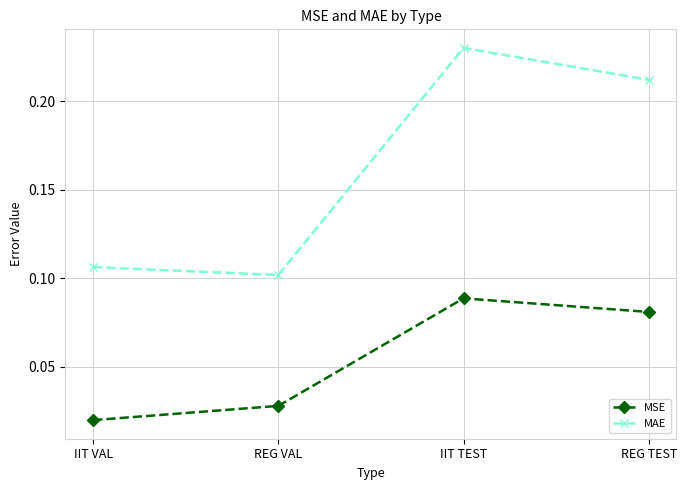

Count the MAE values in the range 0 to 1.

4